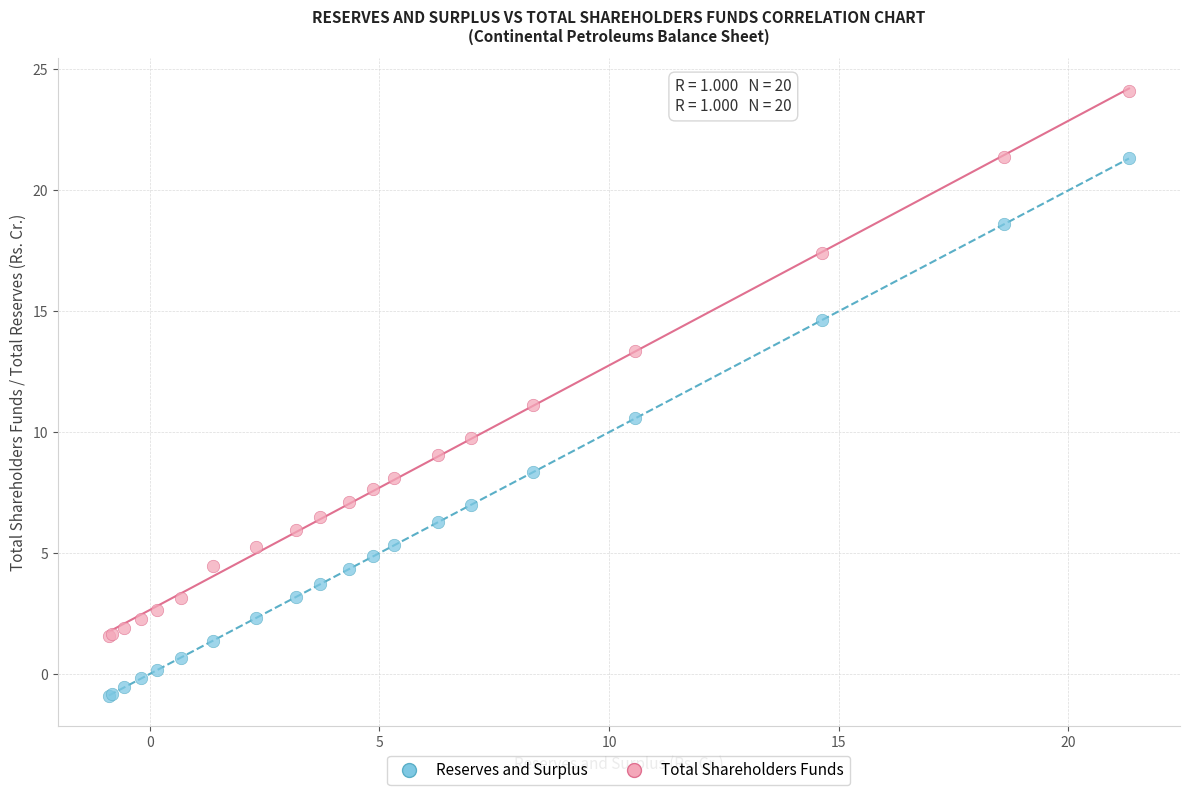

In the Total Shareholders Funds series, what Y value is closest to 12?

11.1